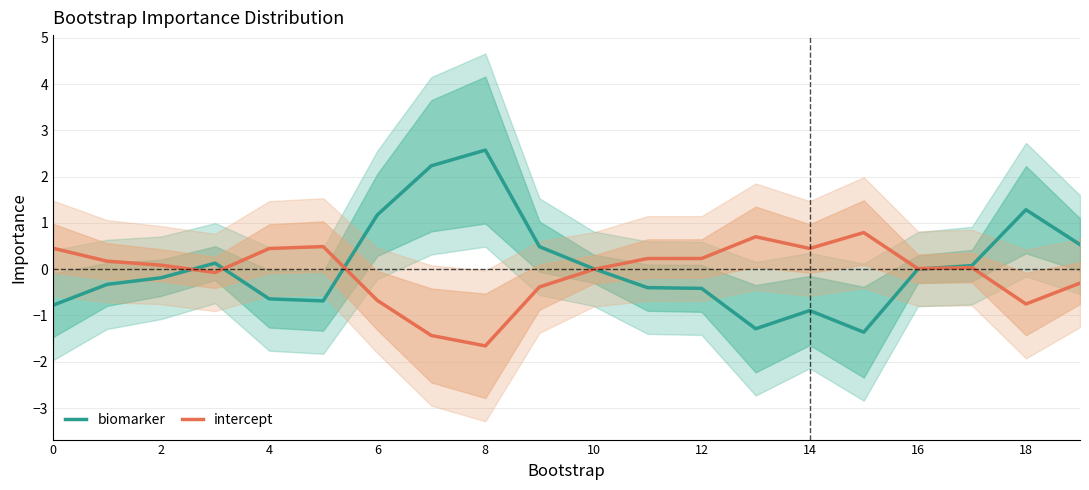

Is it true that intercept equals 0.4 at 4?

True